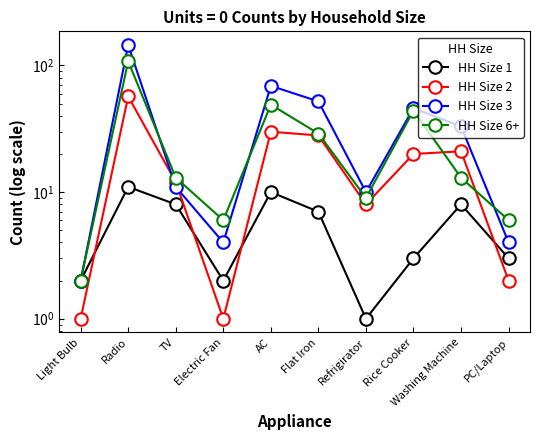

What is the value of the HH Size 2 point at the 7th from the left?

8